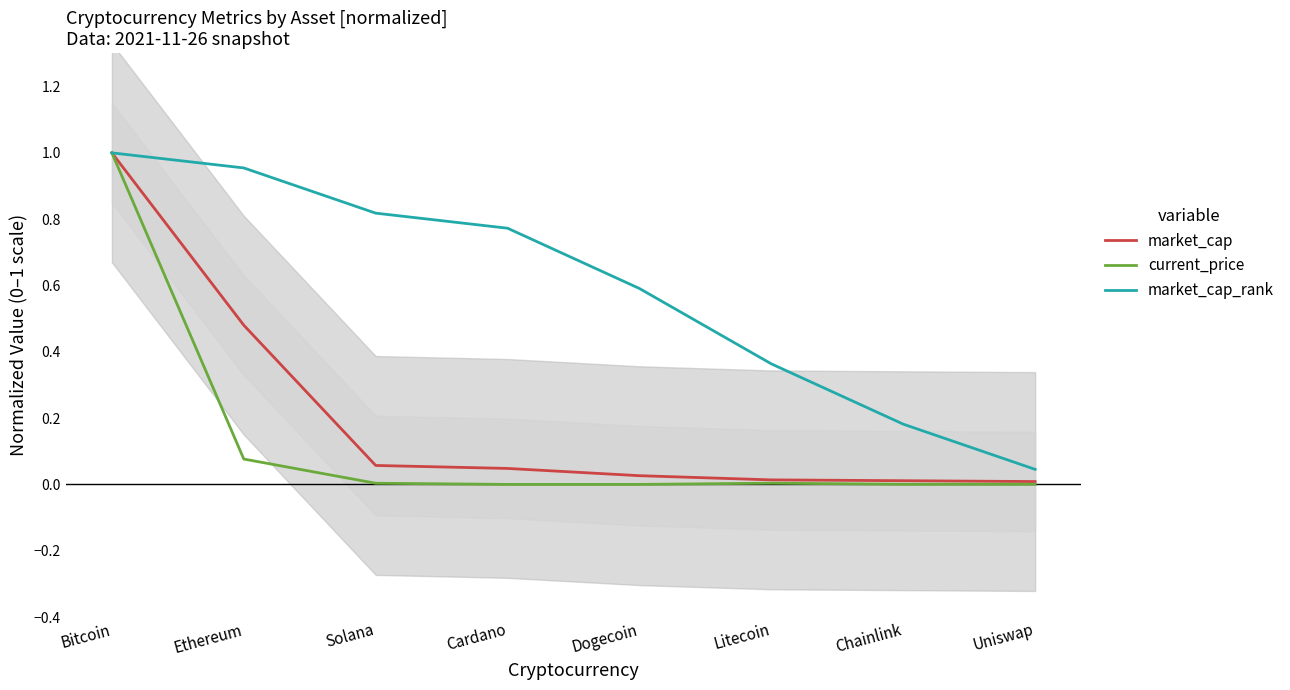

List the labels in order of market_cap_rank value, smallest first.

Uniswap, Chainlink, Litecoin, Dogecoin, Cardano, Solana, Ethereum, Bitcoin